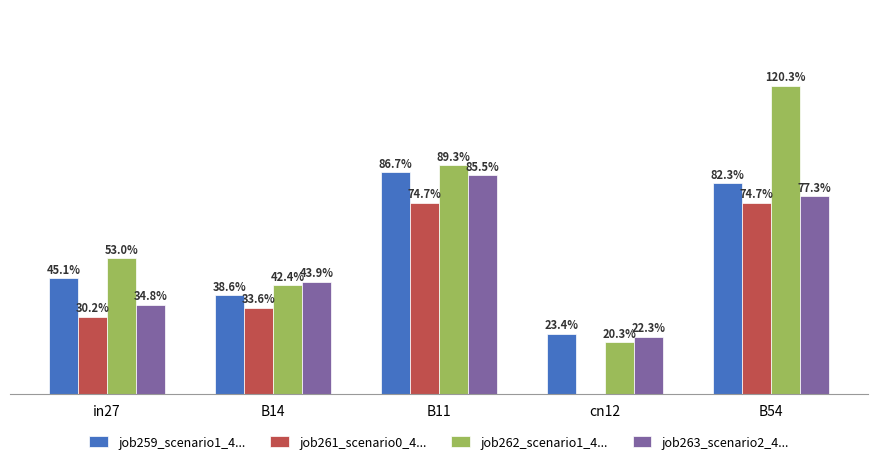

Are the bars horizontal?

No